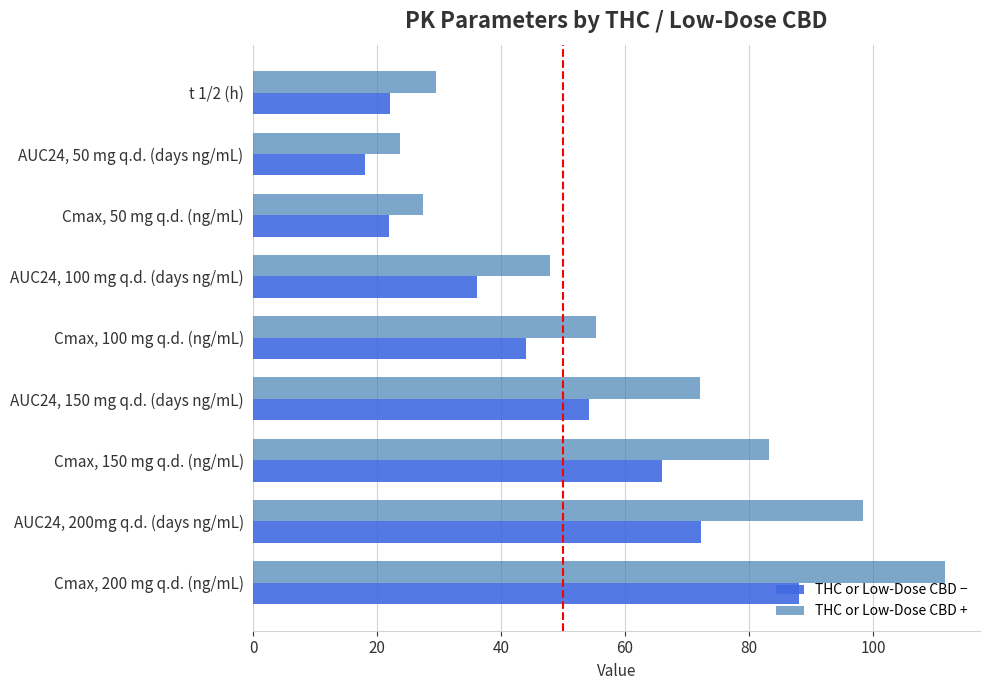

At which label is THC or Low-Dose CBD − closest to 53?

AUC24, 150 mg q.d. (days ng/mL)